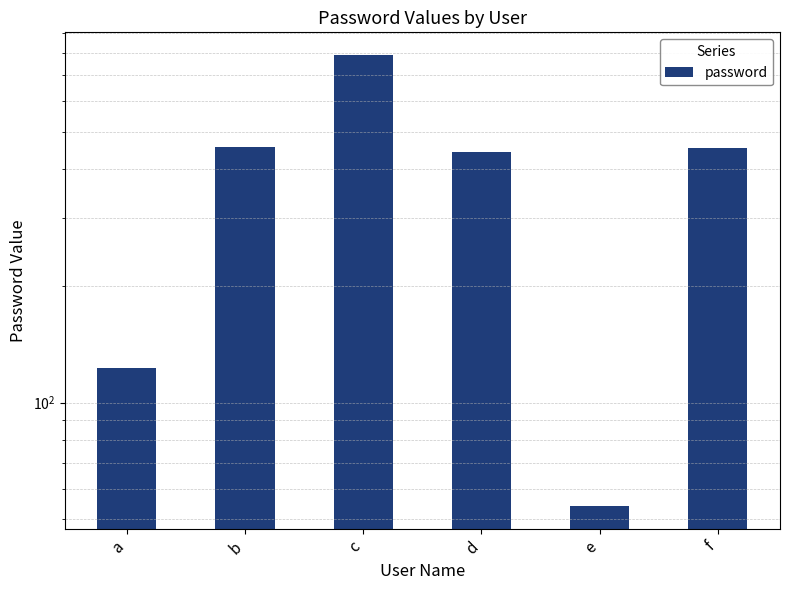

Reading left to right, list all the values displayed in this chart.

a=123	b=456	c=789	d=444	e=54	f=454